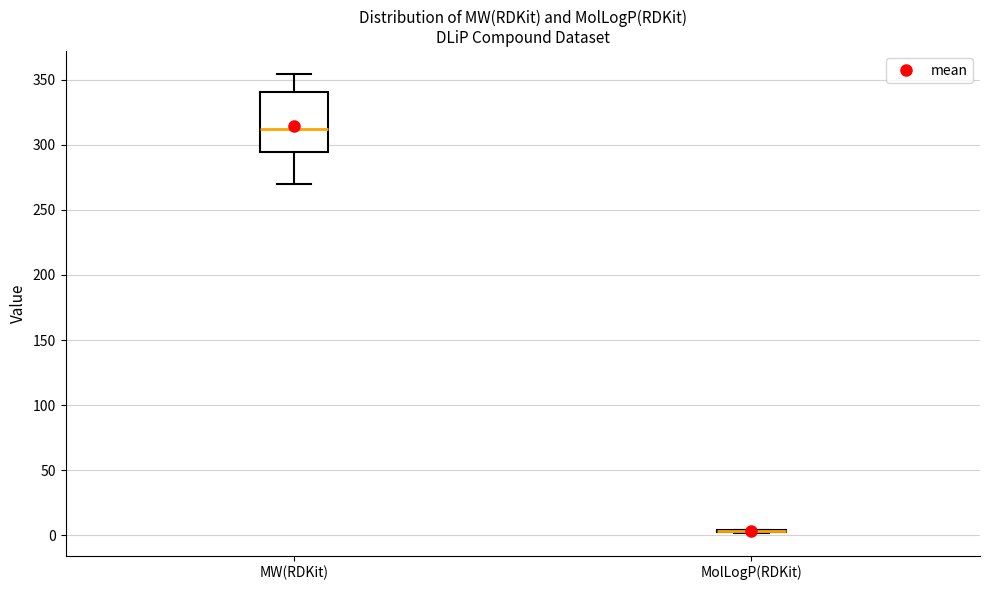

Reading left to right, transcribe this box plot: for each box, give where its median line is, the range the box spans, and where its two whiskers end, as read against the y-axis. The values are not printed on the chart, so give them approximately, as read against the axis.

MW(RDKit): median 310, box 295 to 340, whiskers 270 to 355
MolLogP(RDKit): box collapsed to a line at 5, whiskers 0 to 5